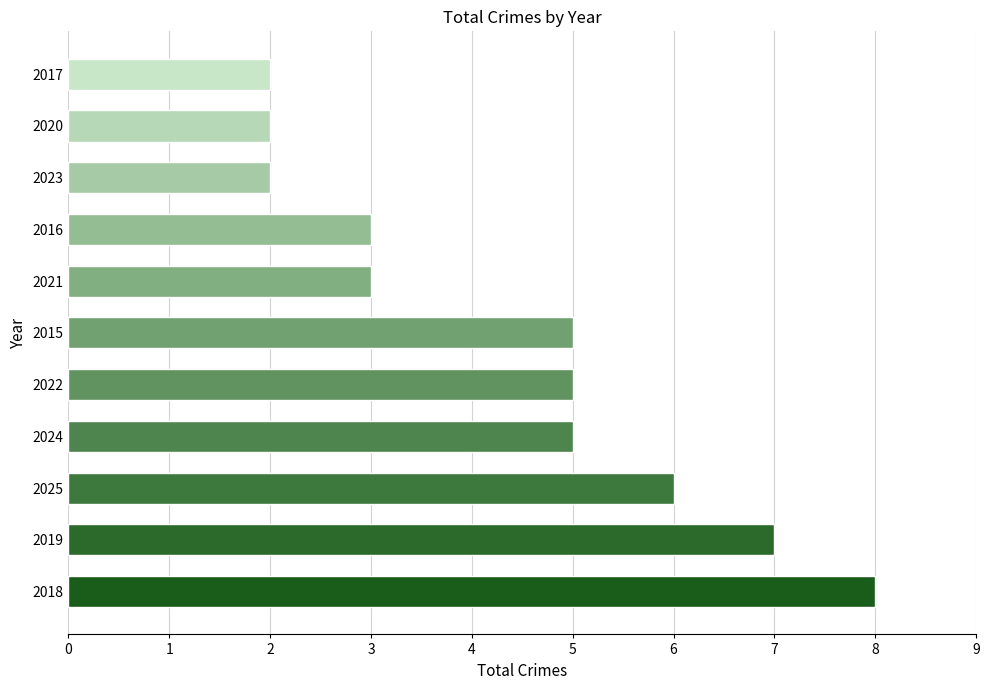

Reading top to bottom, transcribe all the data shown in this chart.

2017=2	2020=2	2023=2	2016=3	2021=3	2015=5	2022=5	2024=5	2025=6	2019=7	2018=8